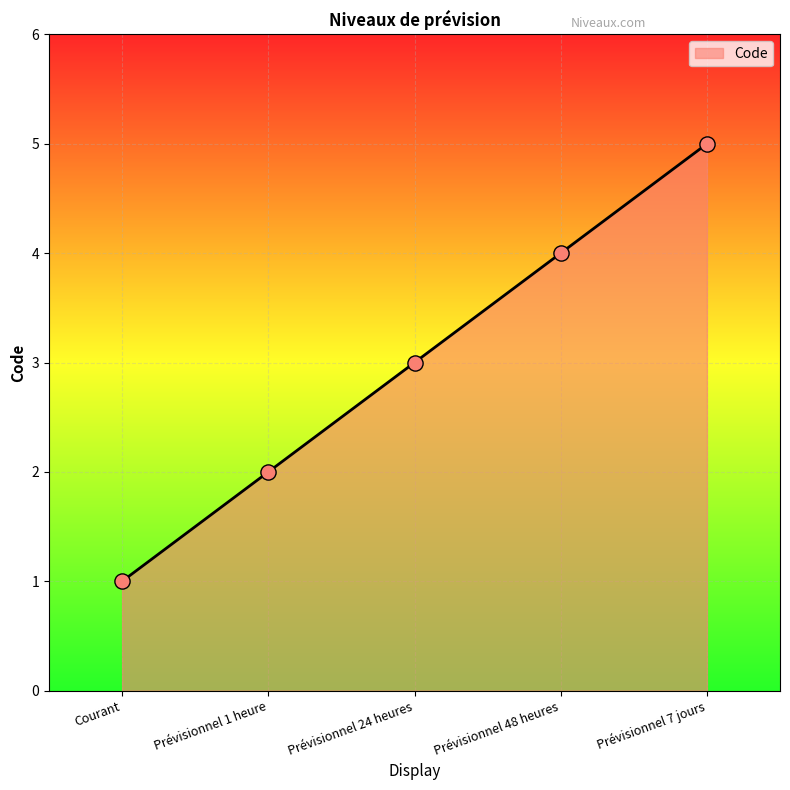

What is the ratio of the value at Courant to the value at Prévisionnel 24 heures?

0.3